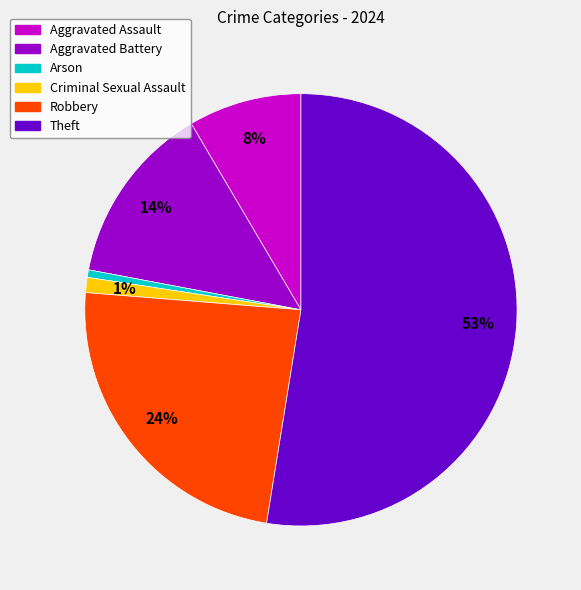

The Aggravated Assault slice represents 16% of the pie. True or false?

False